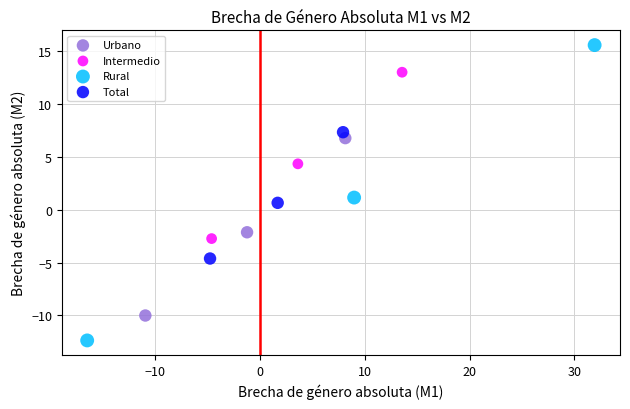

Which series contains the lowest Y value?

Rural